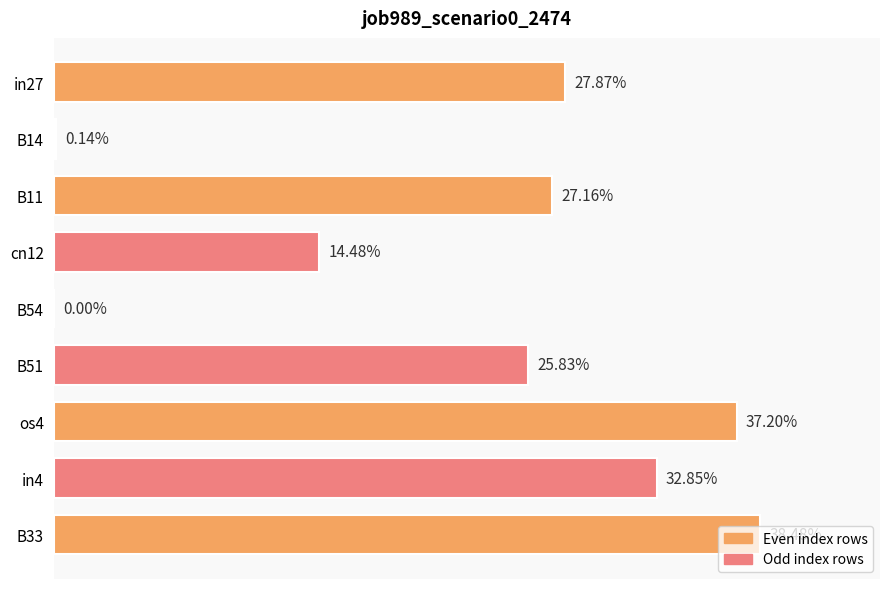

What is the difference between the maximum and minimum values?

0.4